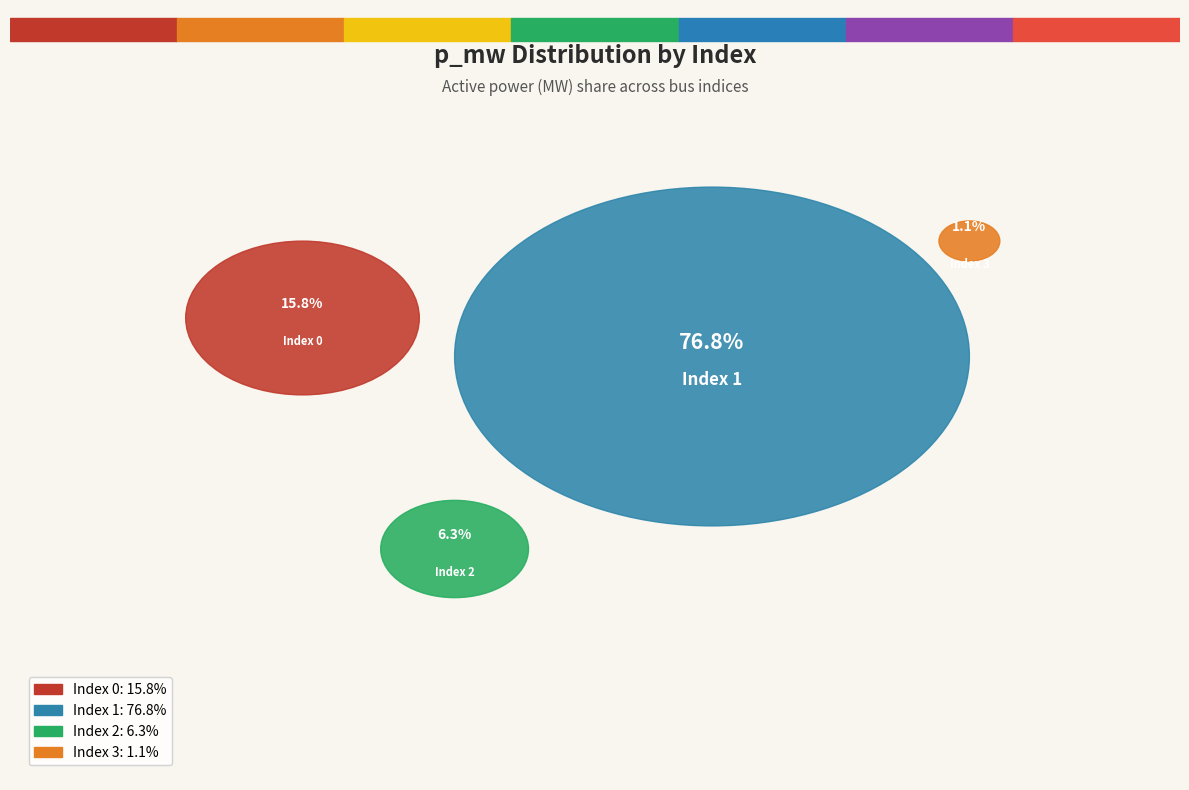

Which category has the smallest portion of the pie?

3